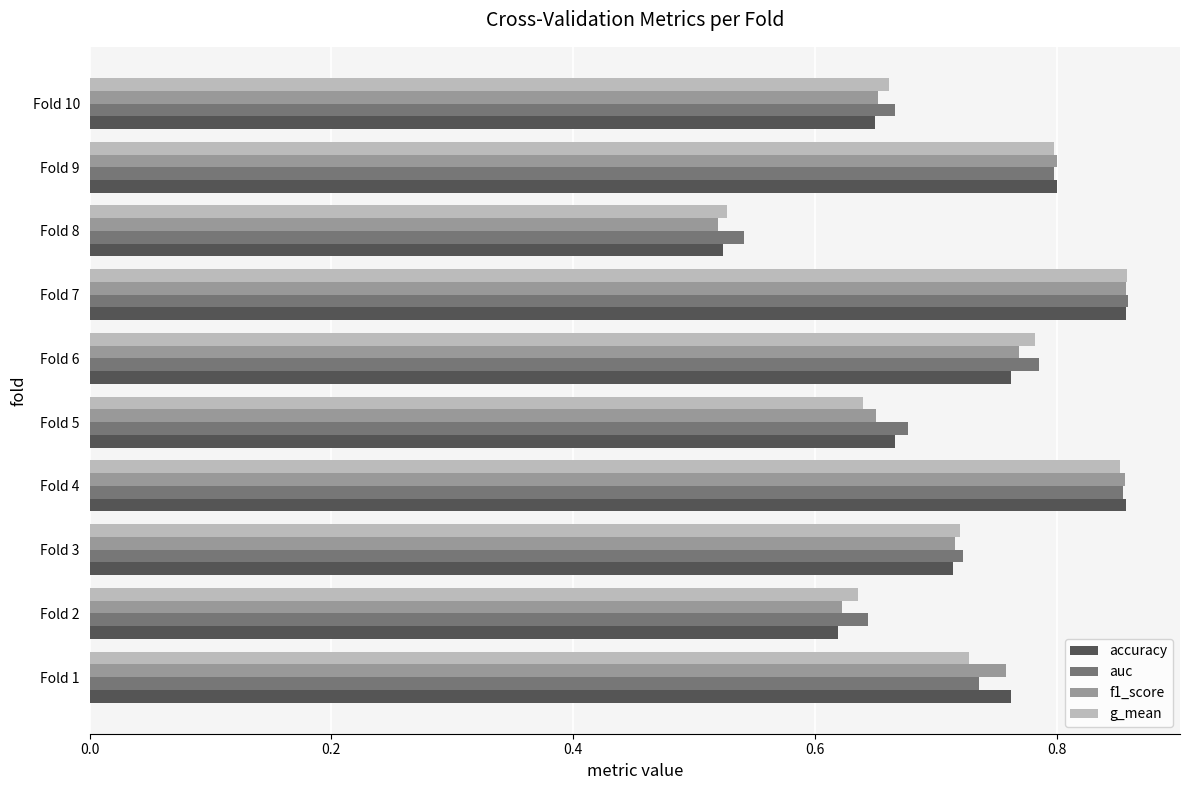

What are all the series names shown in the legend?

accuracy, auc, f1_score, g_mean